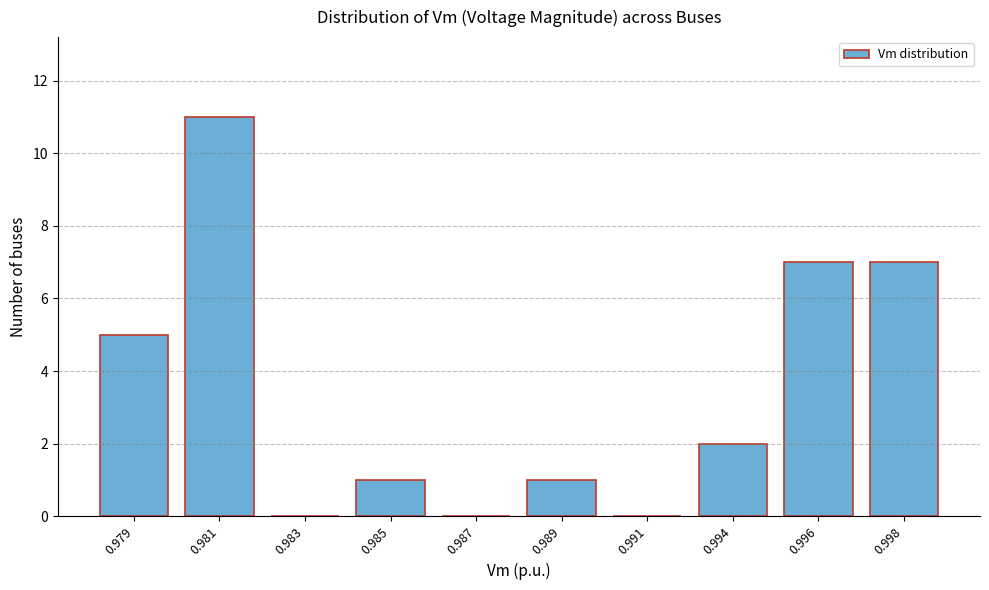

Reading right to left, list all the values displayed in this chart.

0.998=7	0.996=7	0.994=2	0.991=0	0.989=1	0.987=0	0.985=1	0.983=0	0.981=11	0.979=5